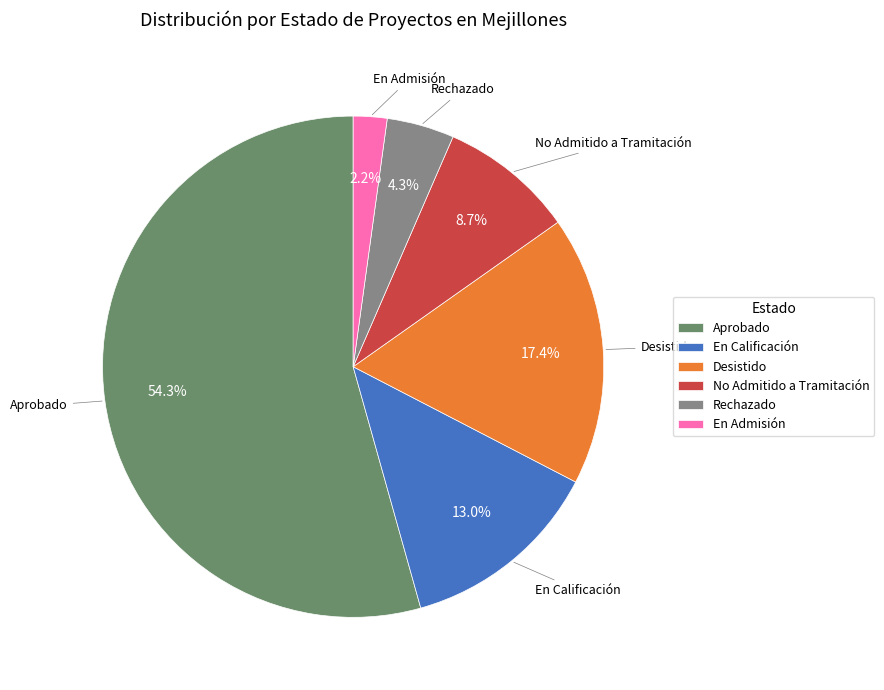

How many slices are in this pie chart?

6